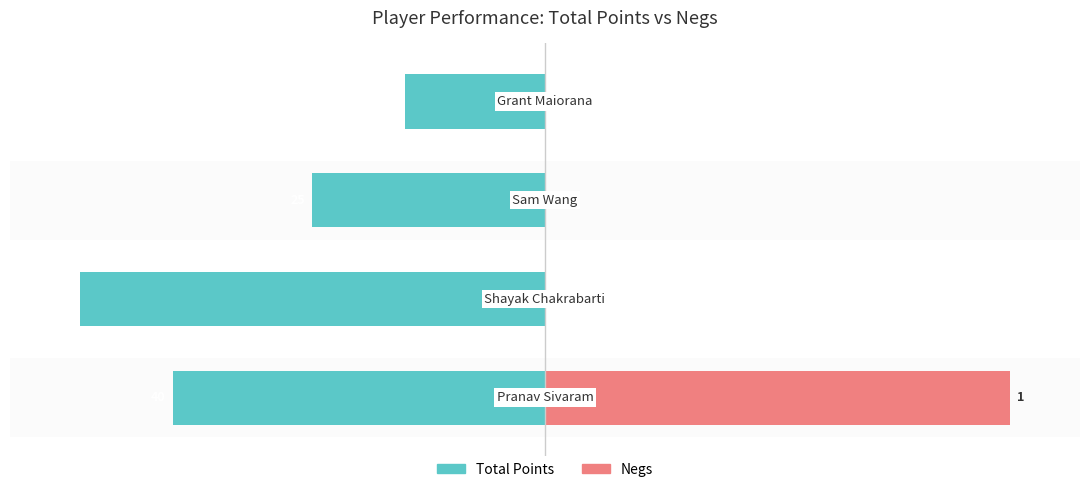

Reading left to right, list all the values displayed in this chart.

Total Points: 0=-80	1=-100	2=-50	3=-30
Negs: 0=100	1=0	2=0	3=0